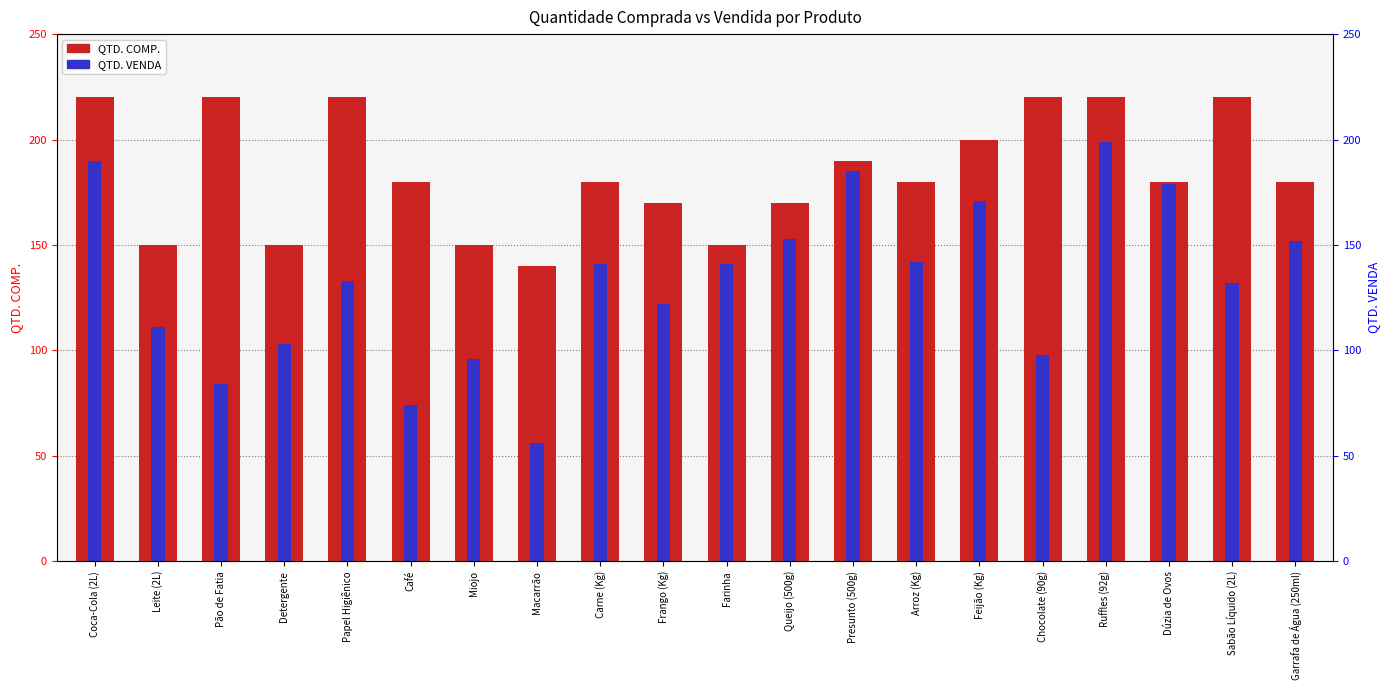

Where is QTD. COMP. nearest to the value 180?

Café